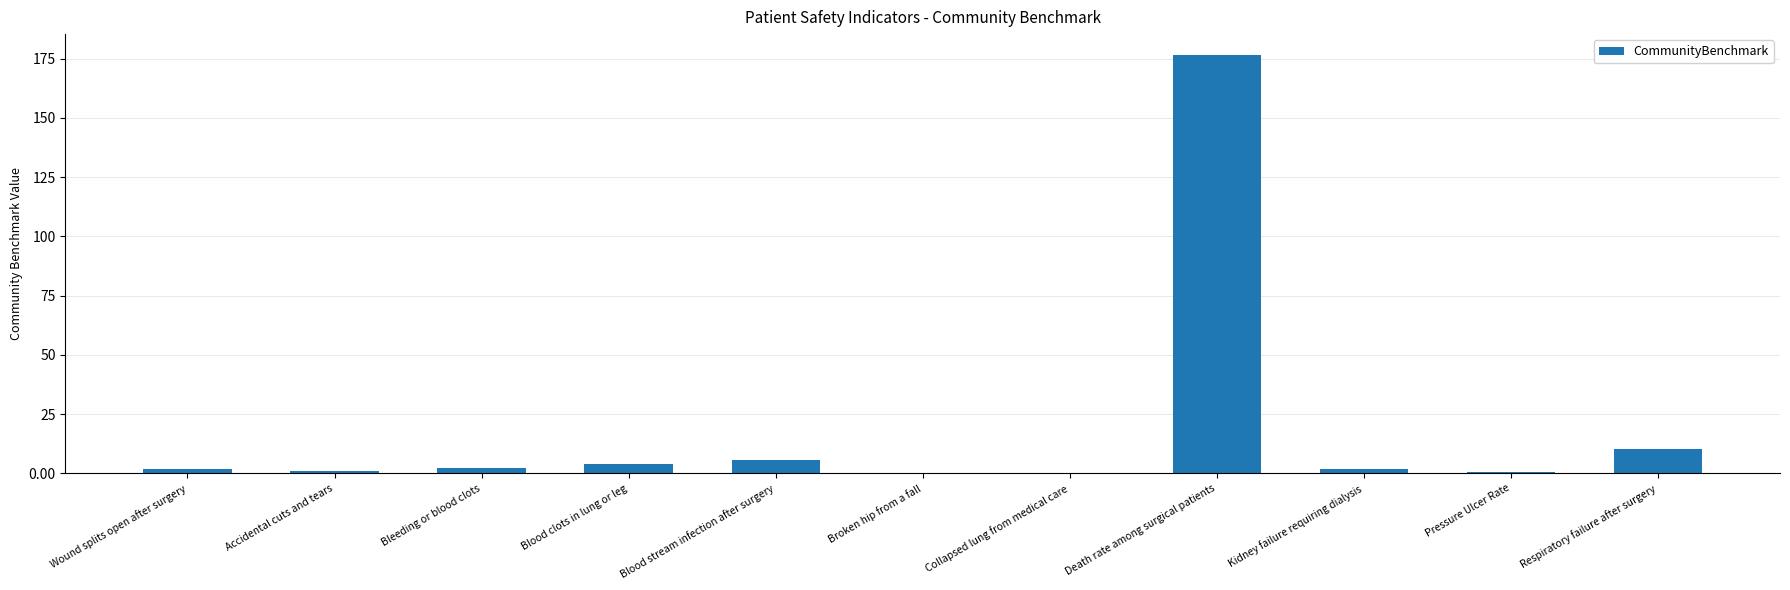

Where is the data nearest to the value 88?

Respiratory failure after surgery